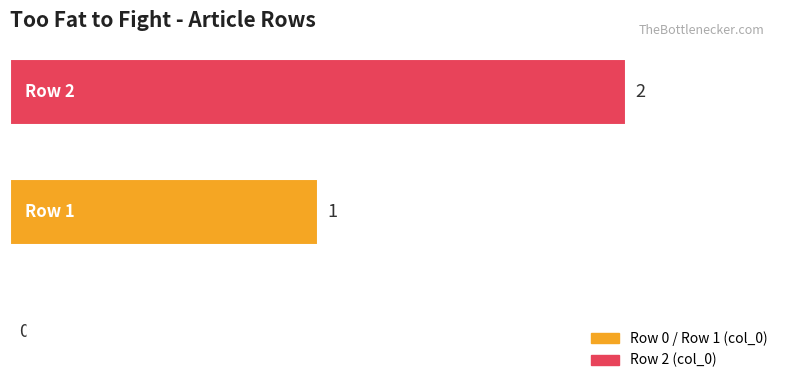

What is the sum of all values?

3